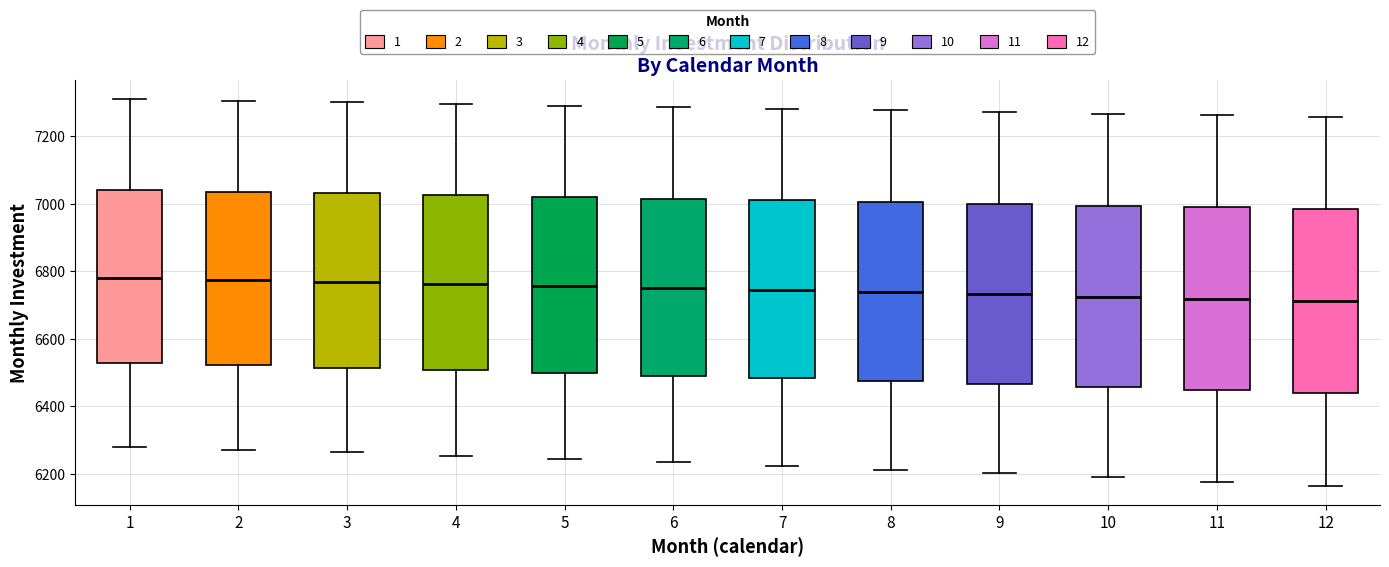

Reading left to right, transcribe this box plot: for each box, give where its median line is, the range the box spans, and where its two whiskers end, as read against the y-axis. The values are not printed on the chart, so give them approximately, as read against the axis.

1: median 6780, box 6520 to 7040, whiskers 6280 to 7320
2: median 6780, box 6520 to 7040, whiskers 6280 to 7300
3: median 6780, box 6520 to 7040, whiskers 6260 to 7300
4: median 6760, box 6500 to 7020, whiskers 6260 to 7300
5: median 6760, box 6500 to 7020, whiskers 6240 to 7300
6: median 6760, box 6500 to 7020, whiskers 6240 to 7280
7: median 6740, box 6480 to 7020, whiskers 6220 to 7280
8: median 6740, box 6480 to 7000, whiskers 6220 to 7280
9: median 6740, box 6460 to 7000, whiskers 6200 to 7280
10: median 6720, box 6460 to 7000, whiskers 6180 to 7260
11: median 6720, box 6440 to 6980, whiskers 6180 to 7260
12: median 6720, box 6440 to 6980, whiskers 6160 to 7260